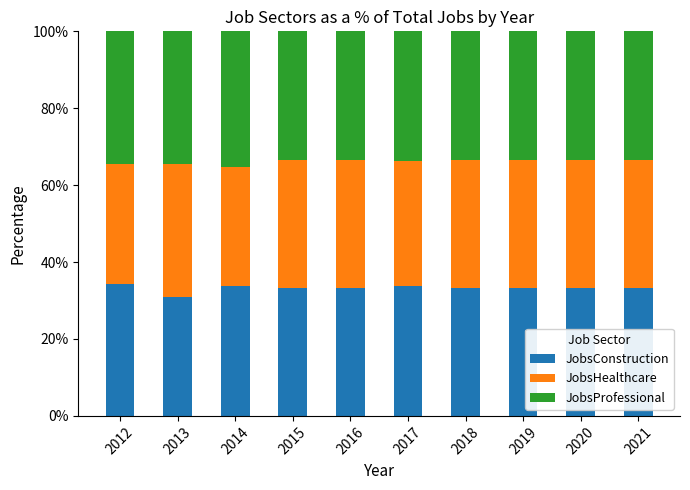

Which category has the lowest value in the JobsConstruction series?

2013